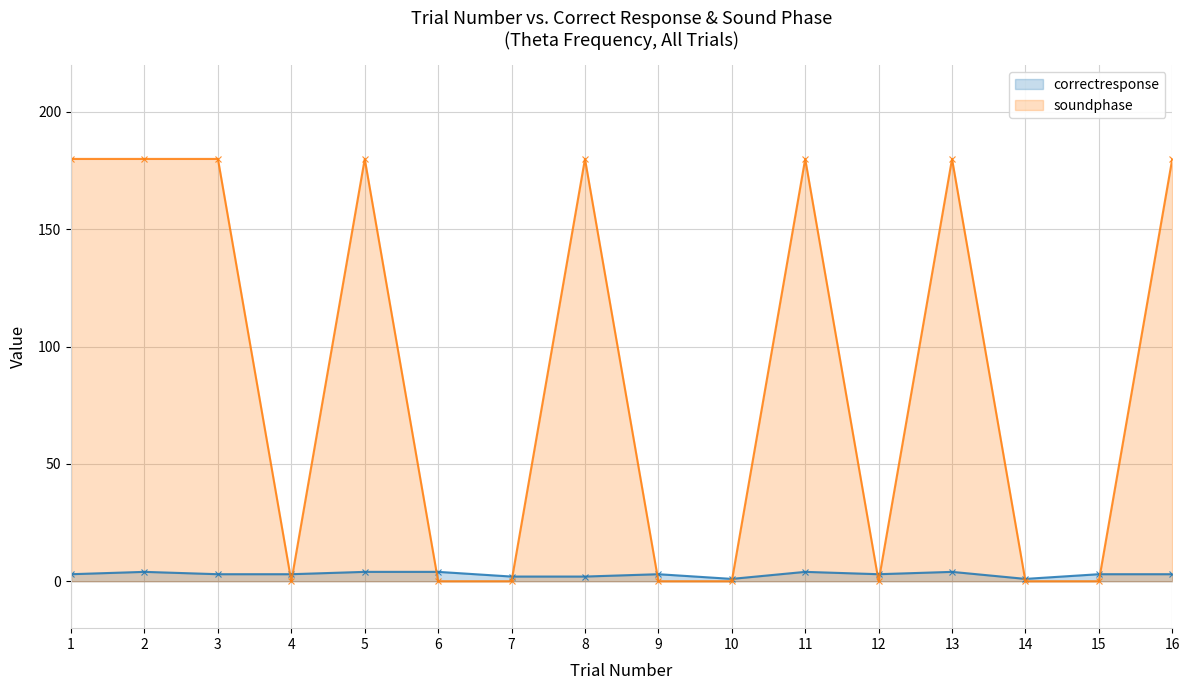

Does the chart have visible grid lines?

Yes